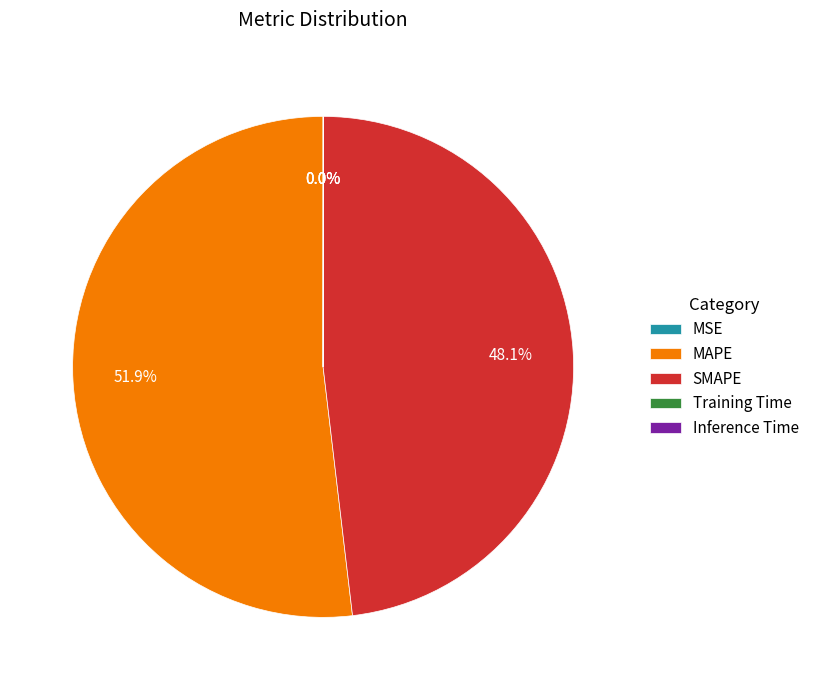

What is the largest slice in the pie chart?

MAPE